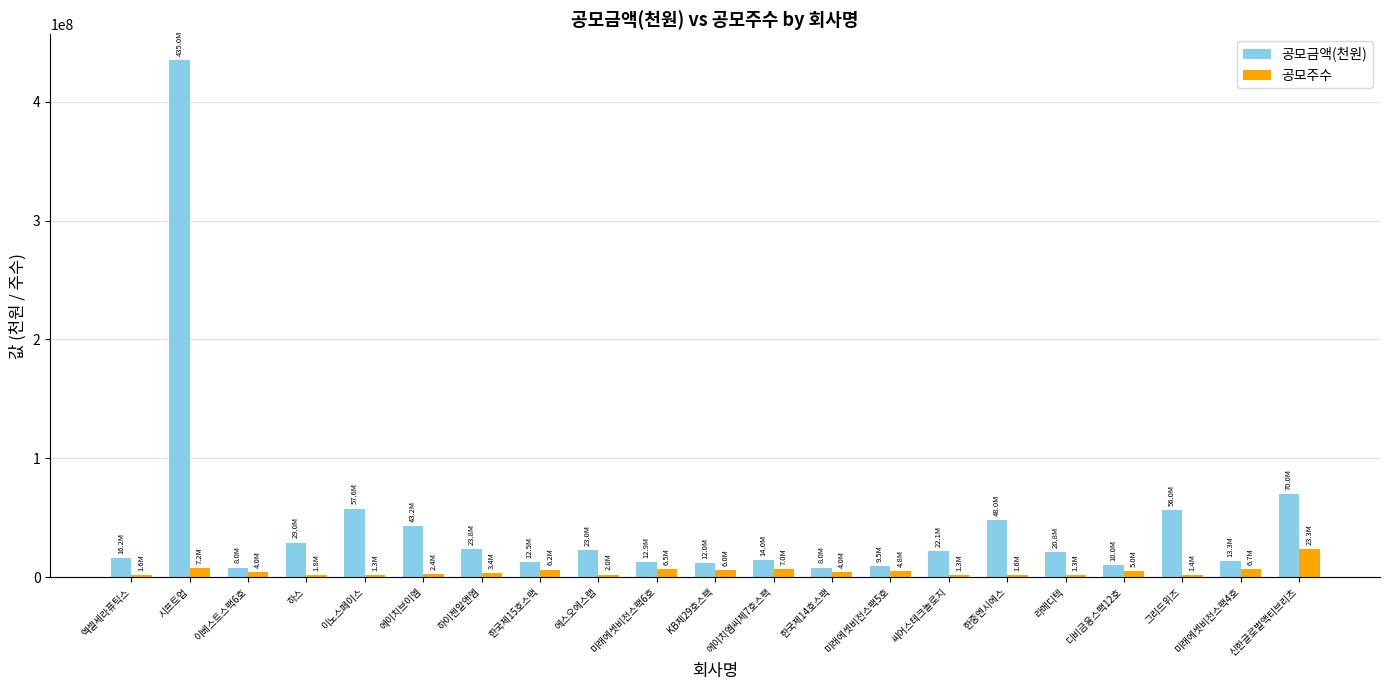

At which category is the sum across all series the highest?

시프트업